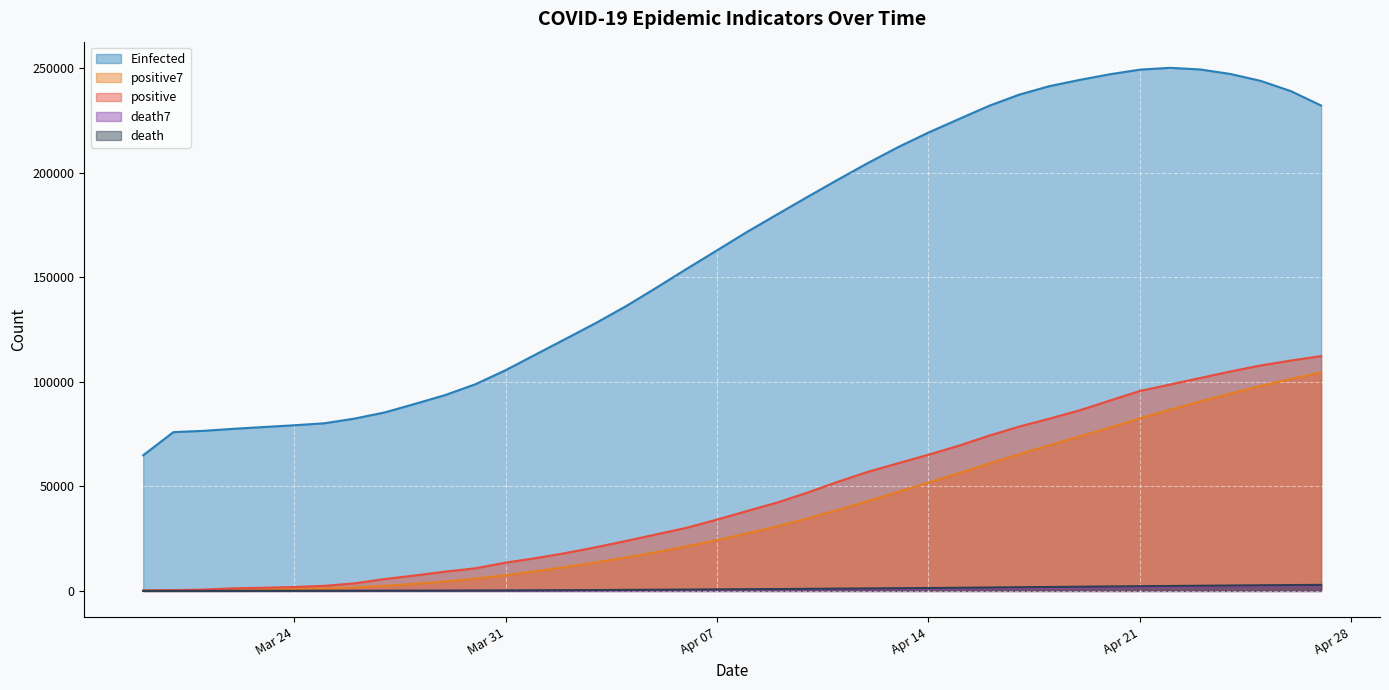

At how many categories does at least one series exceed 30428?

40